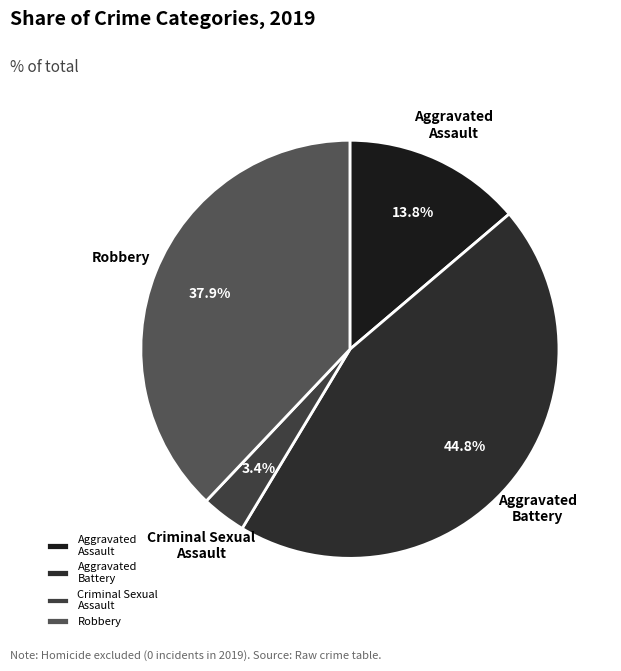

Which has a higher value, Aggravated Battery or Criminal Sexual Assault?

Aggravated Battery